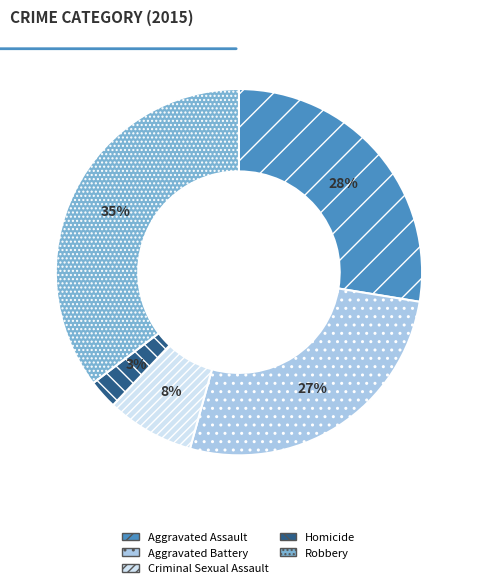

Combined, do Criminal Sexual Assault and Aggravated Assault account for over 50%?

No